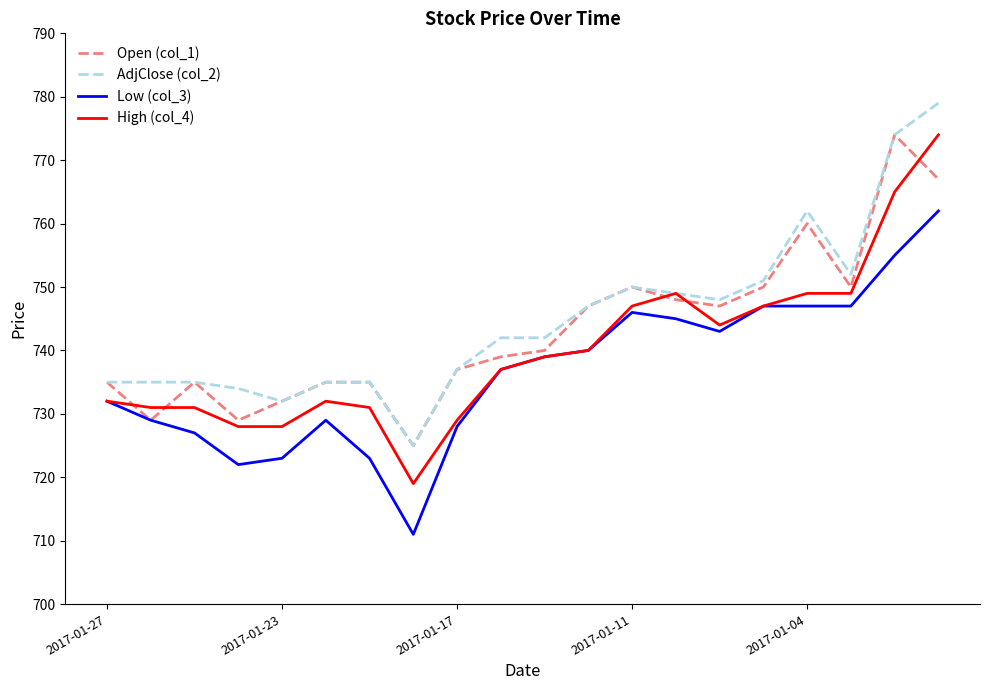

Which series has the widest spread of values?

High (col_4)